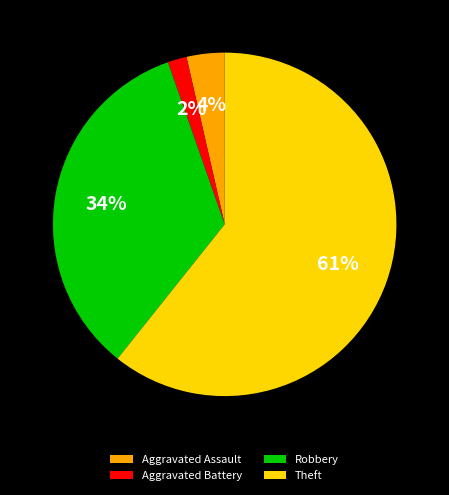

Do Aggravated Assault and Aggravated Battery together represent more than half of the pie?

No